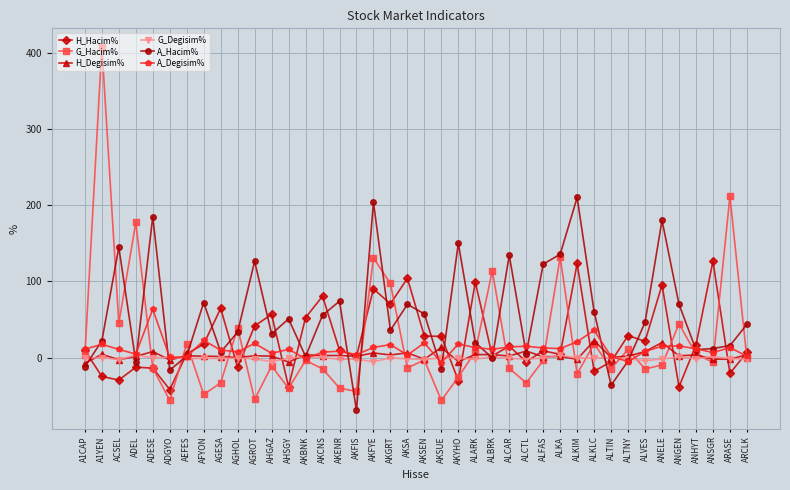

Count the number of categories in the chart.

40